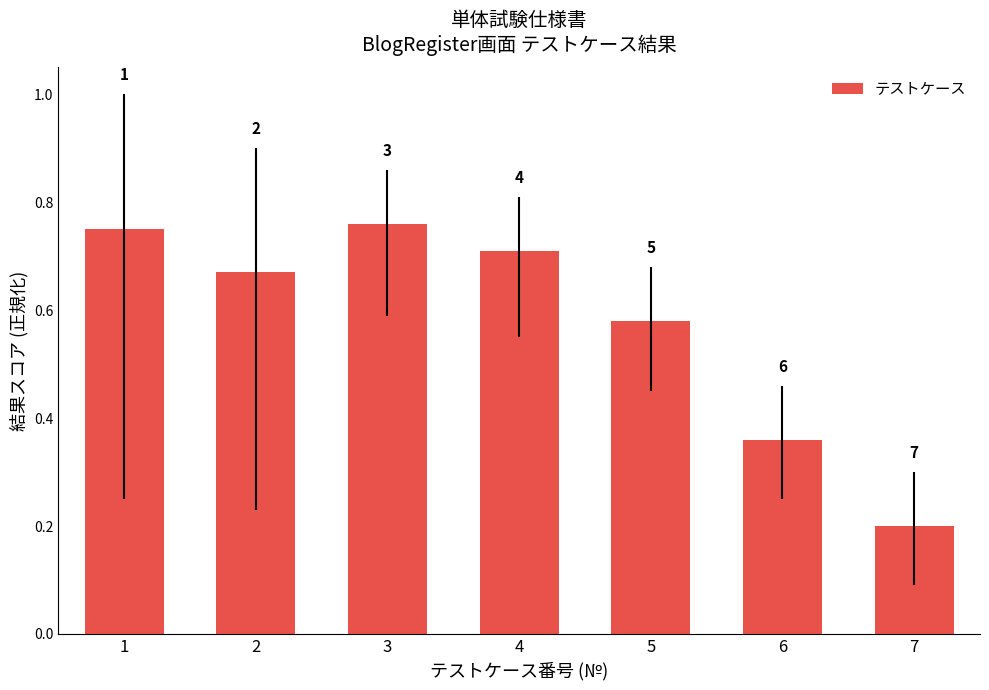

Reading right to left, transcribe all the data shown in this chart.

7=0.2	6=0.4	5=0.6	4=0.7	3=0.8	2=0.7	1=0.8